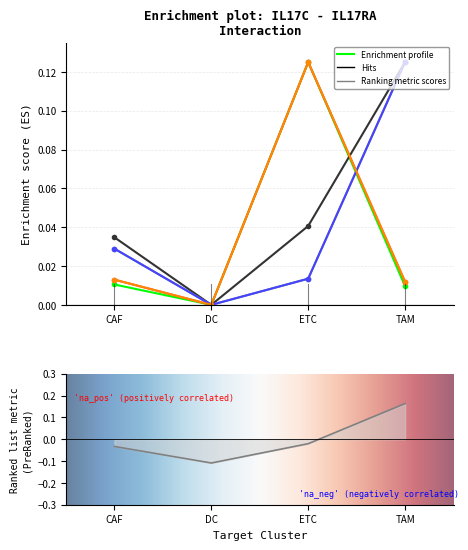

What position from the left is ETC?

3